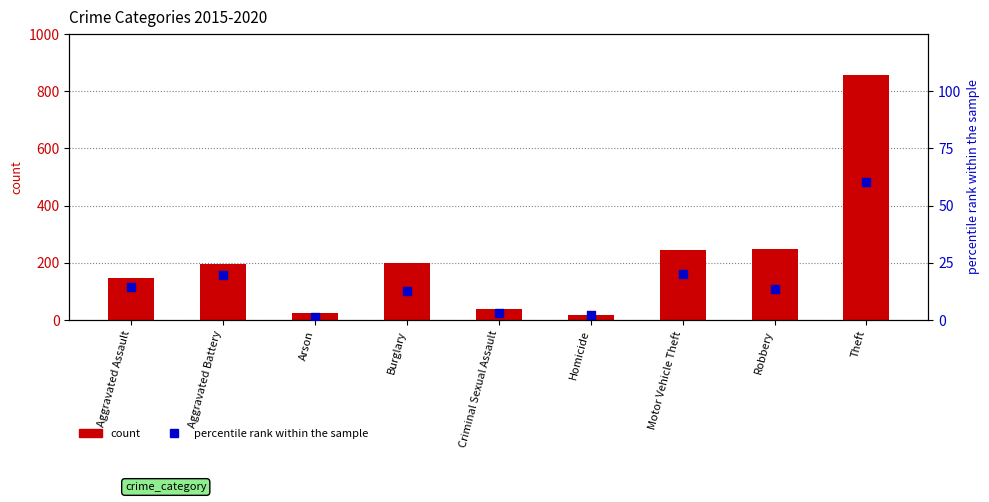

Which has a higher value, Motor Vehicle Theft or Robbery?

Motor Vehicle Theft